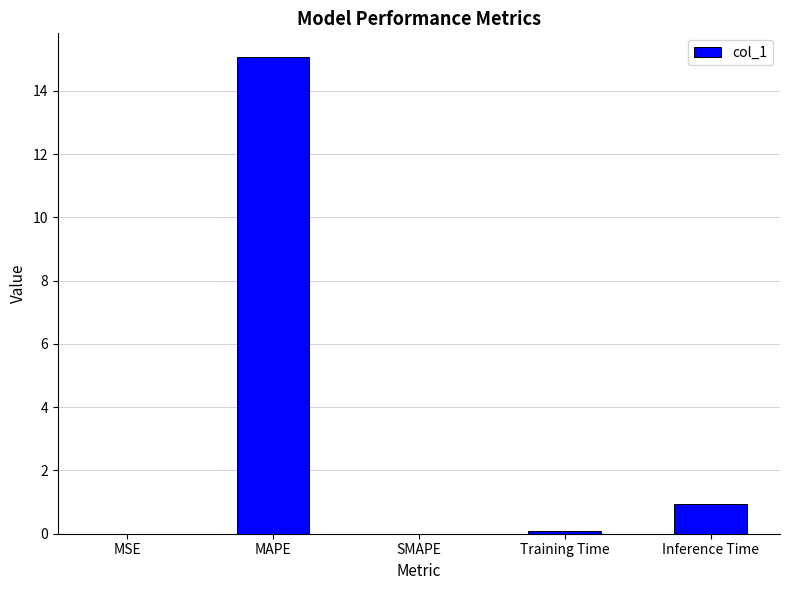

At which label is the value closest to 7?

Inference Time